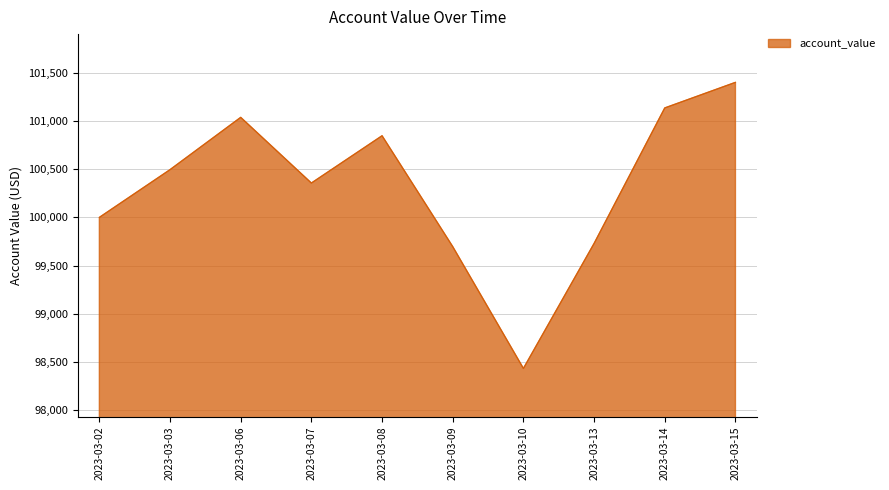

Which label corresponds to the smallest value in the chart?

2023-03-10